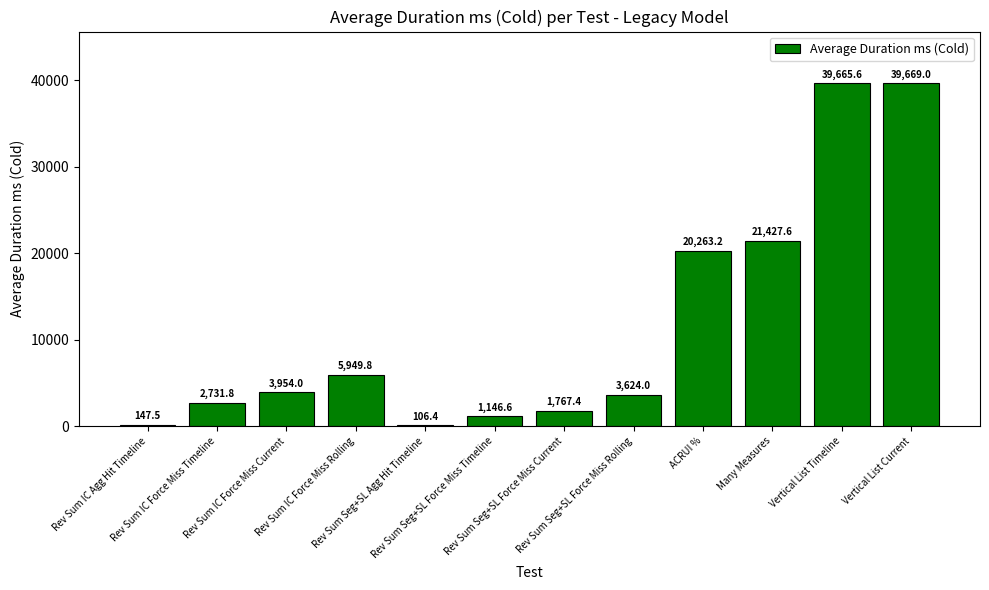

Are the bars grouped side by side (vs. stacked)?

No